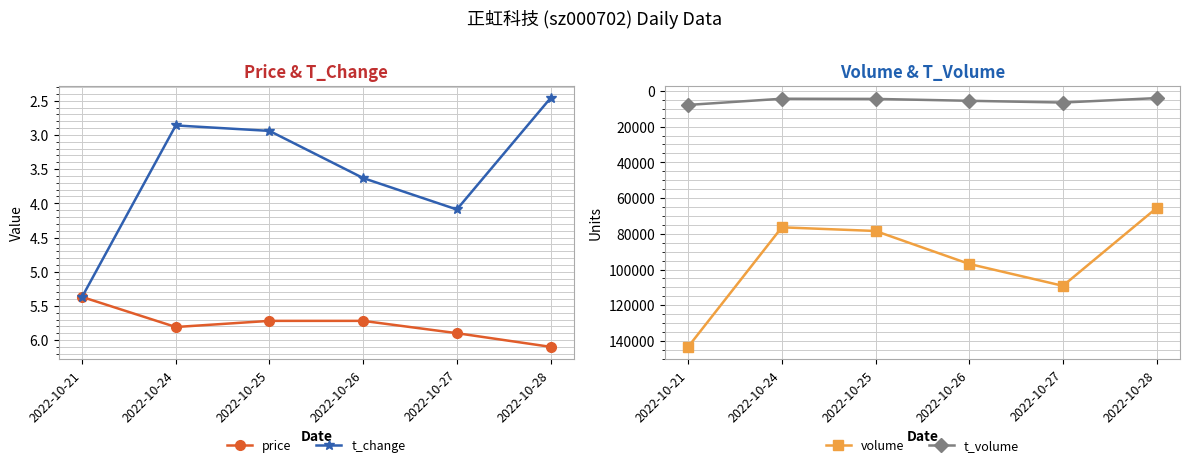

Where does the t_volume series first go above 5543?

2022-10-21